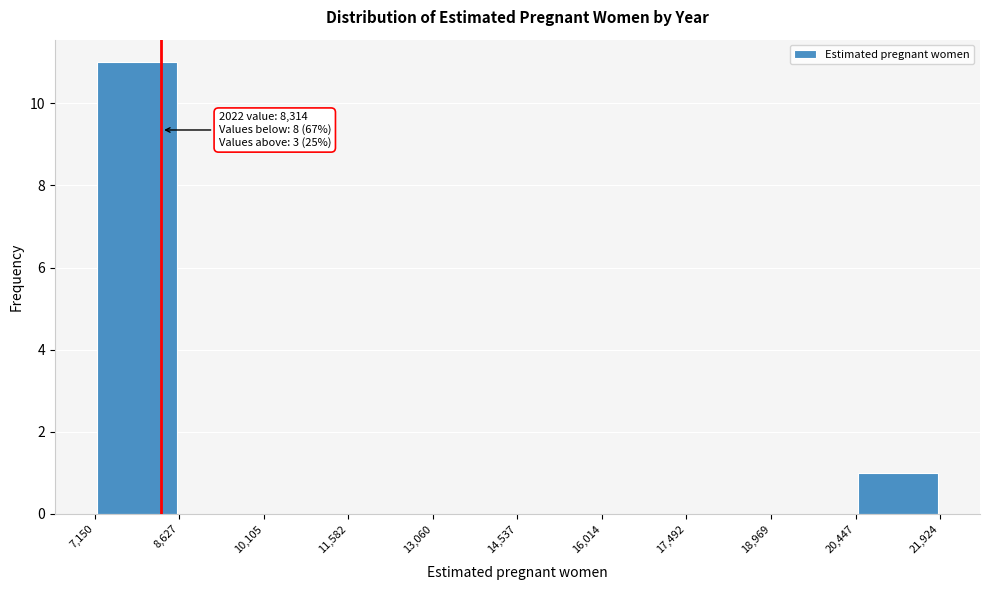

Over which range of the x-axis is the bar tallest?

7,150 to 8,627